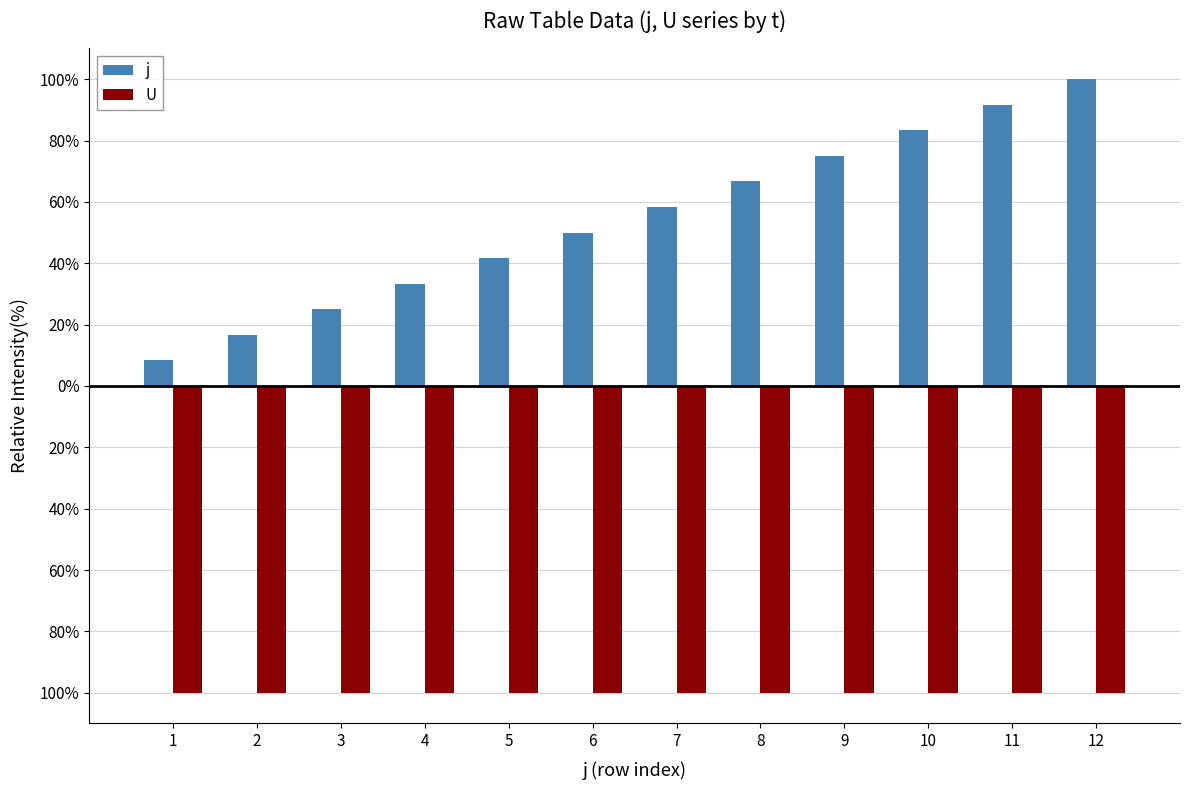

What are all the series names shown in the legend?

j, U